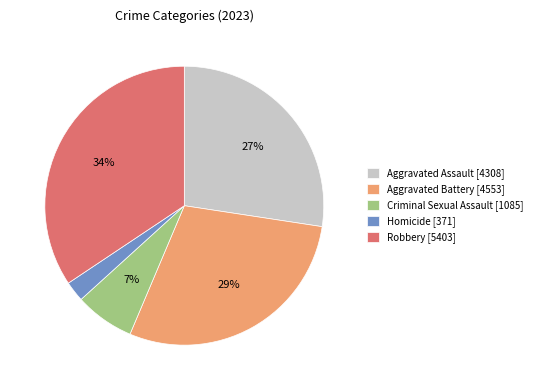

To the nearest percent, what is the average slice percentage?

20%